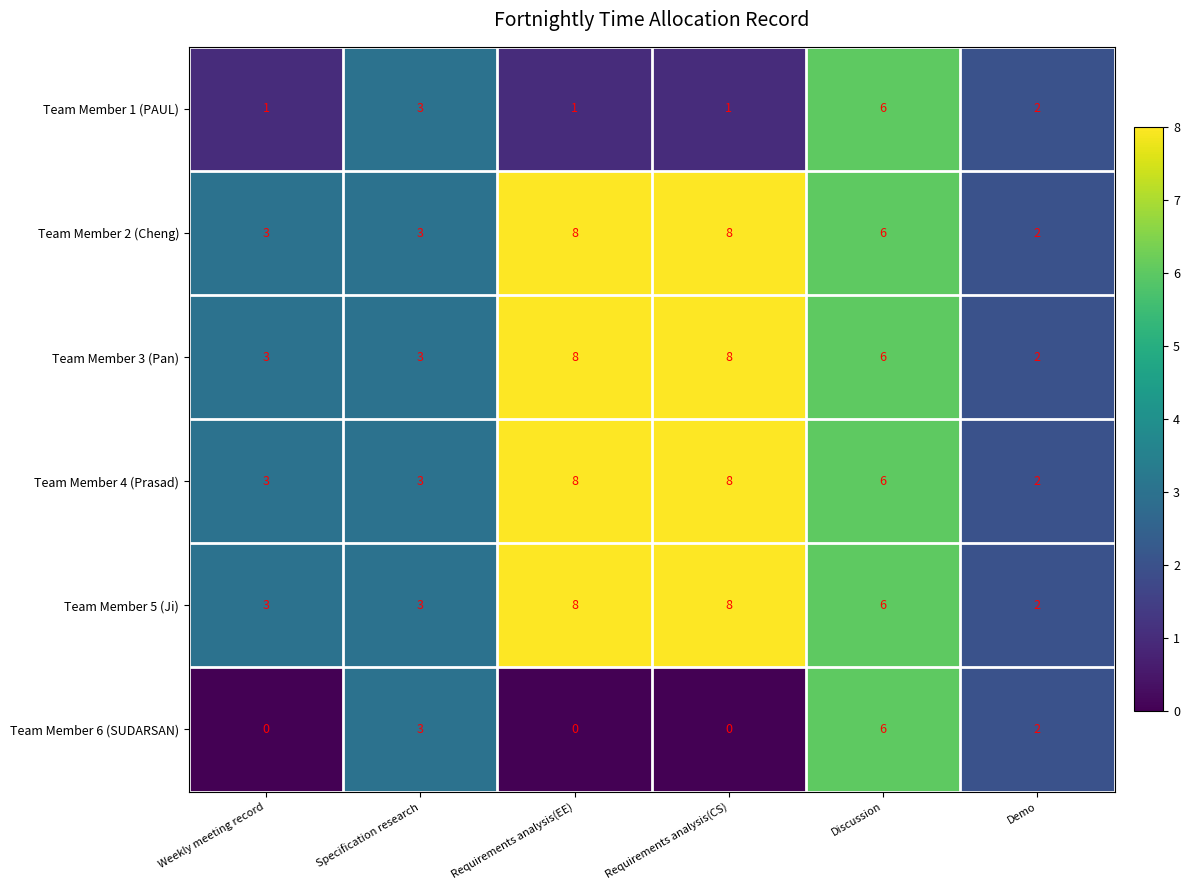

What is the total value across all series at Weekly meeting record?

13